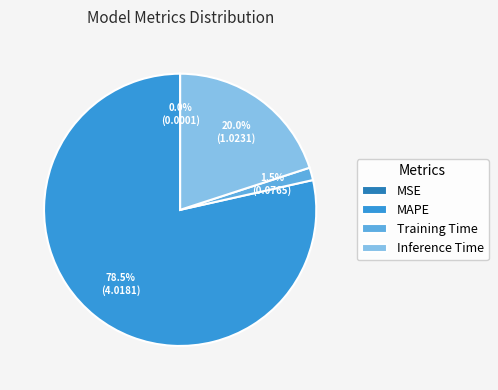

Which has a higher value, Training Time or MAPE?

MAPE